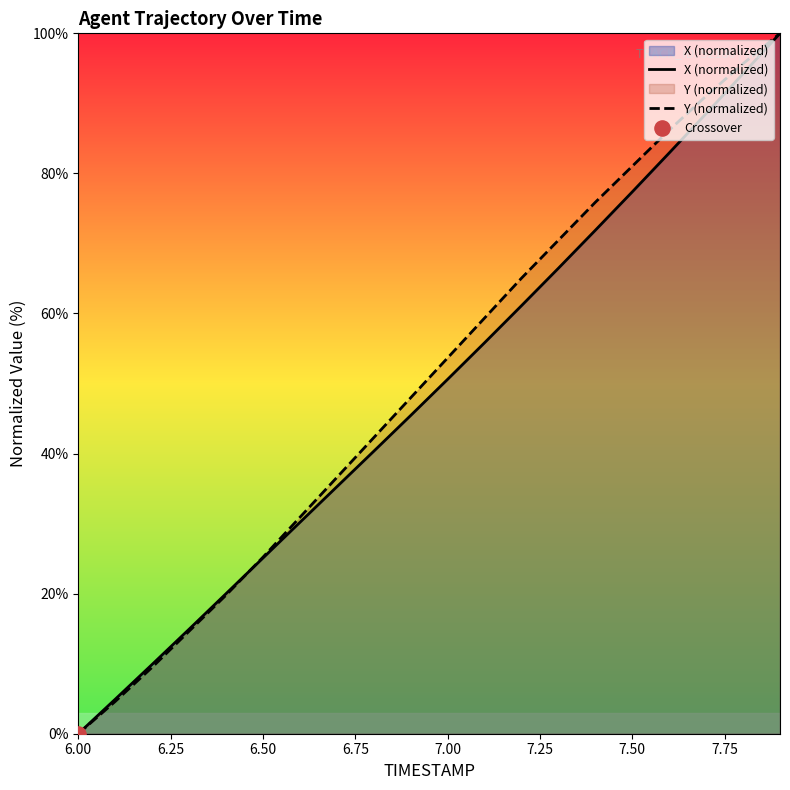

Which series has the largest total across all categories?

Y (normalized)